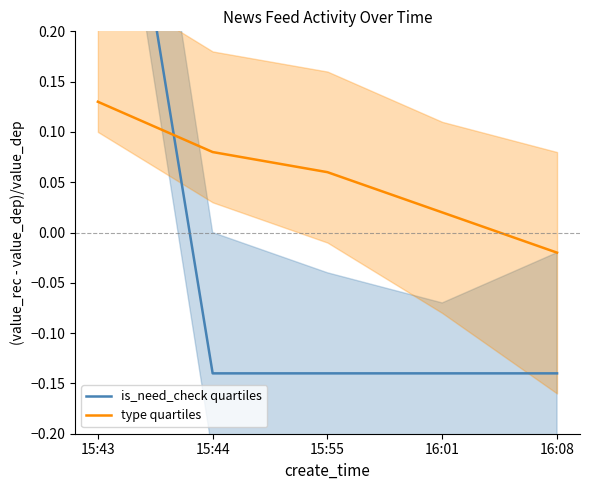

How many data points in is_need_check quartiles are above 0?

1